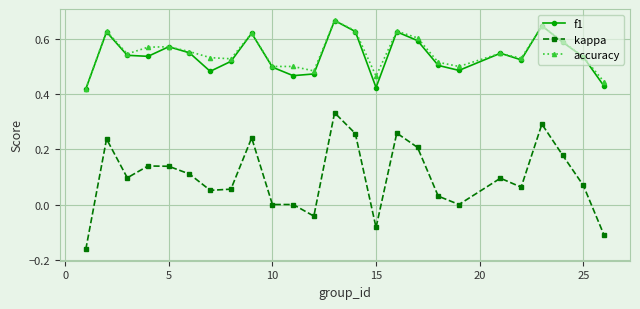

True or false: f1 and kappa cross at least once.

False